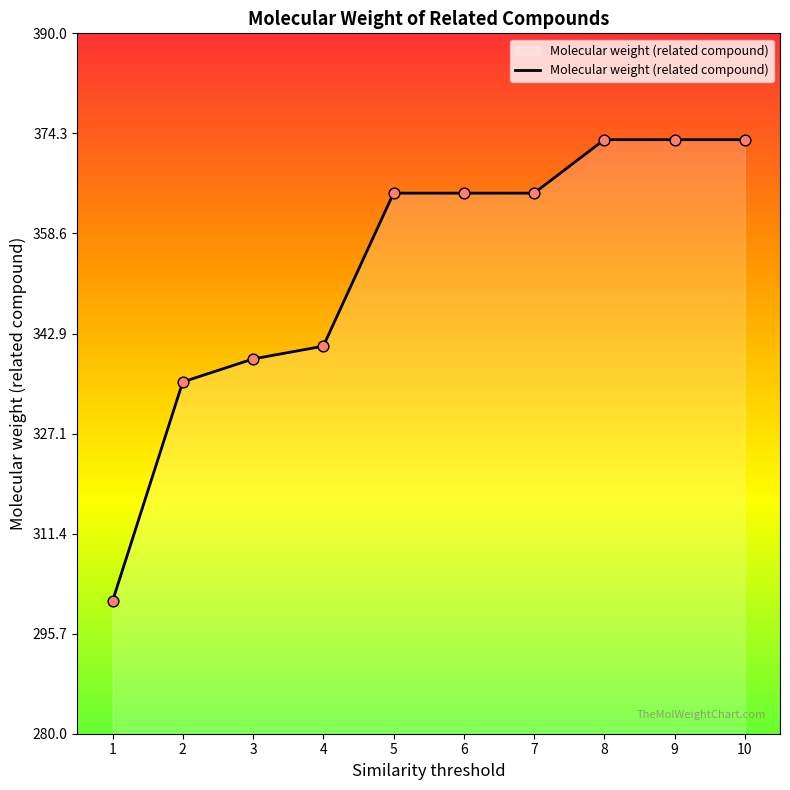

What is the change in value from 4 to 6?

+24.0